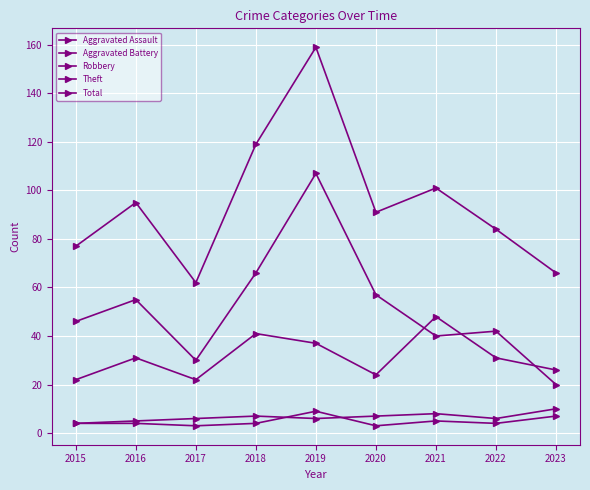

What is the maximum value for Total?

159